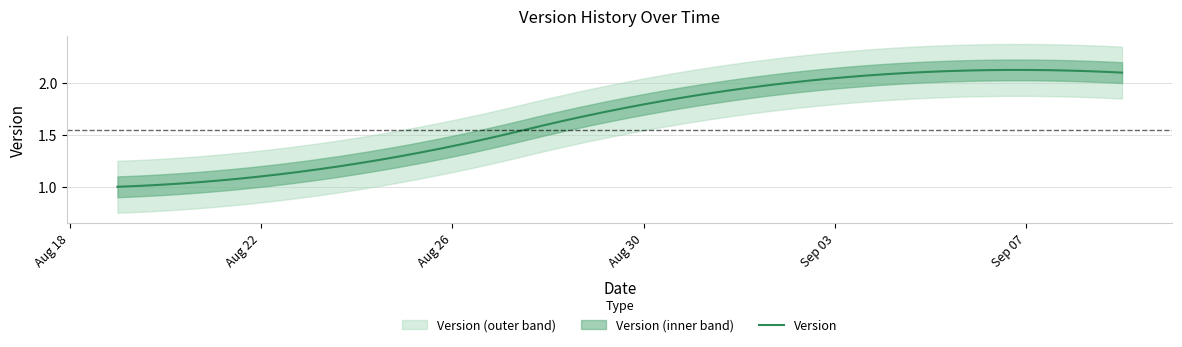

Read the value at 2024-08-22.

1.1